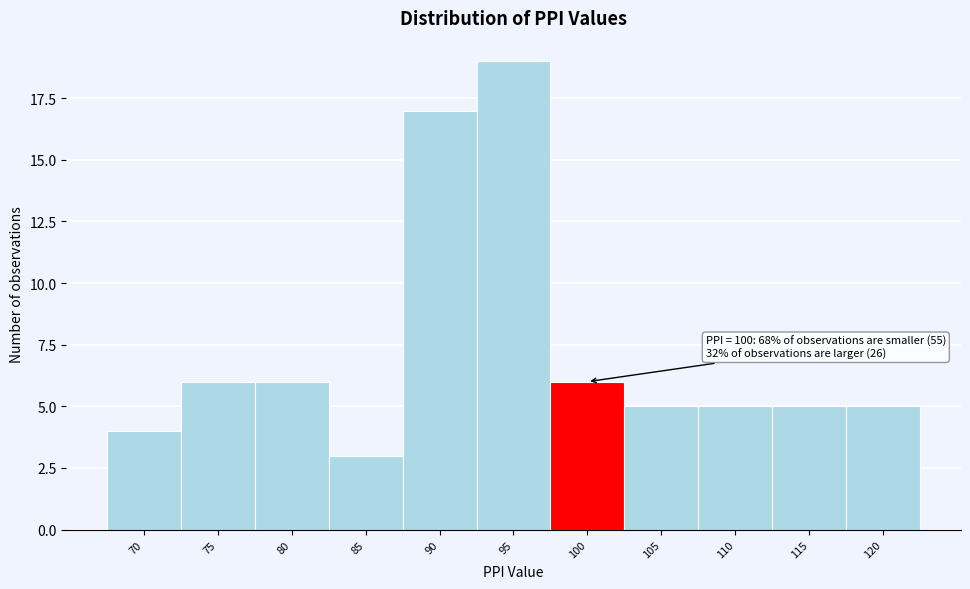

Reading left to right, what are all the values shown in this chart?

4	6	6	3	17	19	6	5	5	5	5